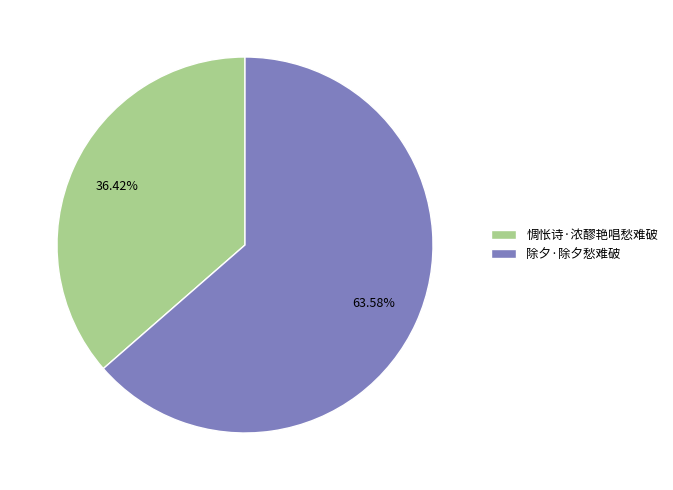

Which slice represents more than half of the pie?

除夕·除夕愁难破